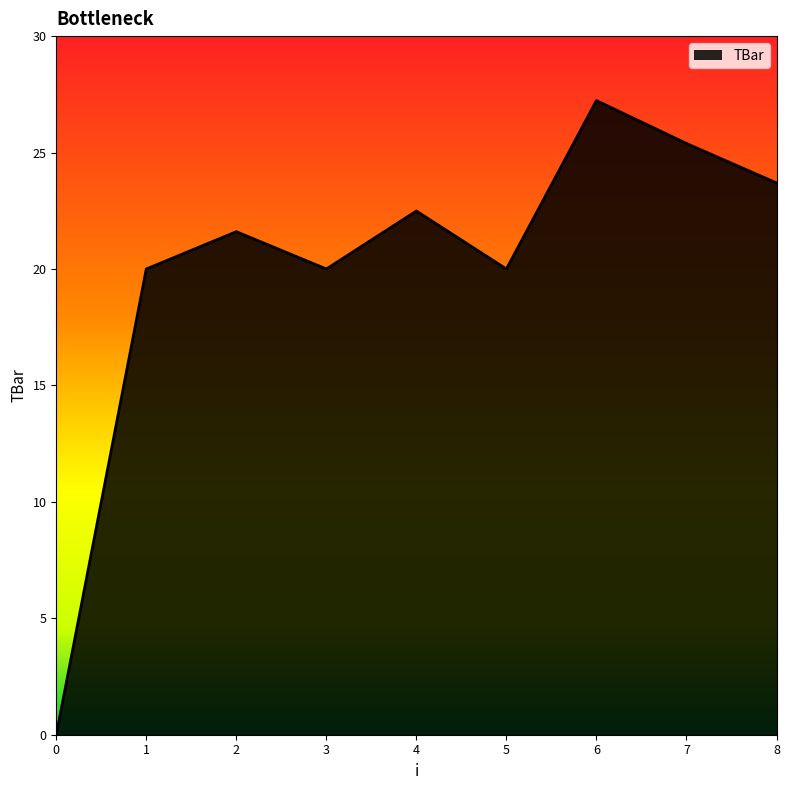

What is the approximate value at 4?

22.5